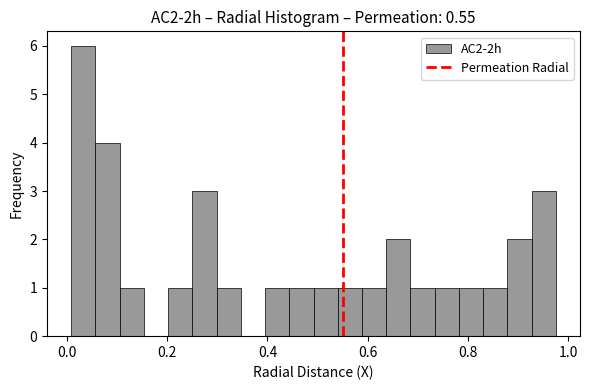

Read against the x-axis, roughly where is the centre of the tallest bar?

0.04